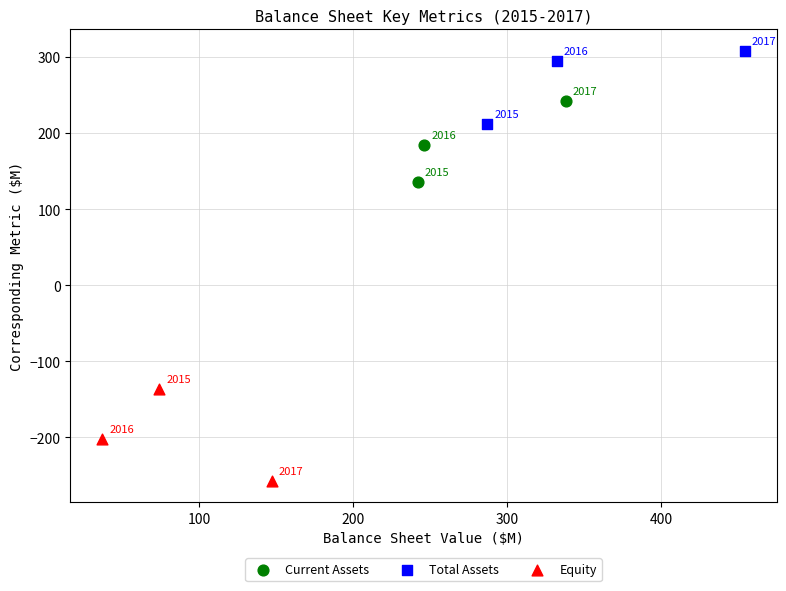

Which series reaches the minimum Y coordinate?

Equity